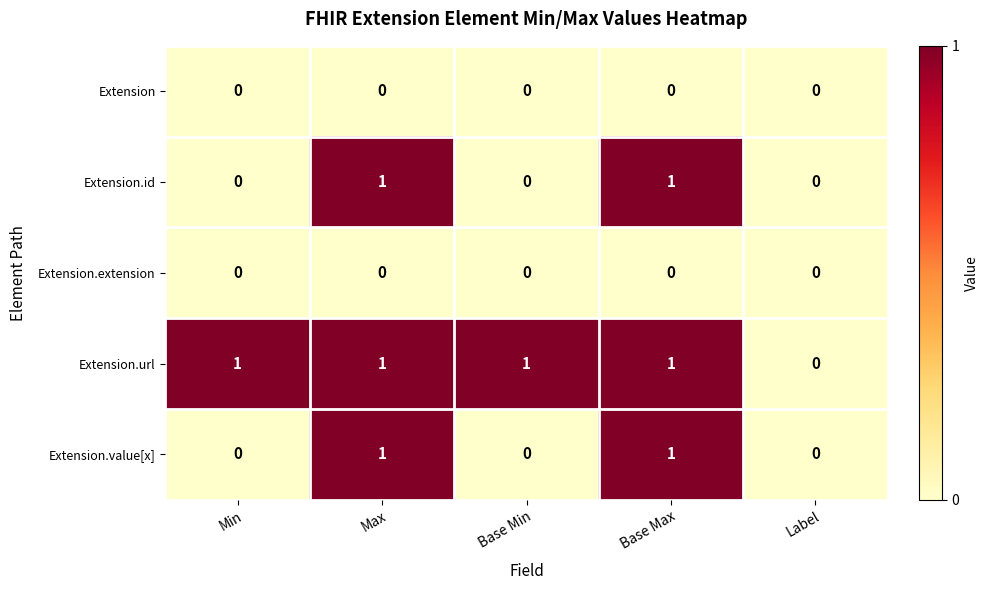

Reading left to right, what are all the values shown in this chart?

Extension: Min=0	Max=0	Base Min=0	Base Max=0	Label=0
Extension.id: Min=0	Max=1	Base Min=0	Base Max=1	Label=0
Extension.extension: Min=0	Max=0	Base Min=0	Base Max=0	Label=0
Extension.url: Min=1	Max=1	Base Min=1	Base Max=1	Label=0
Extension.value[x]: Min=0	Max=1	Base Min=0	Base Max=1	Label=0